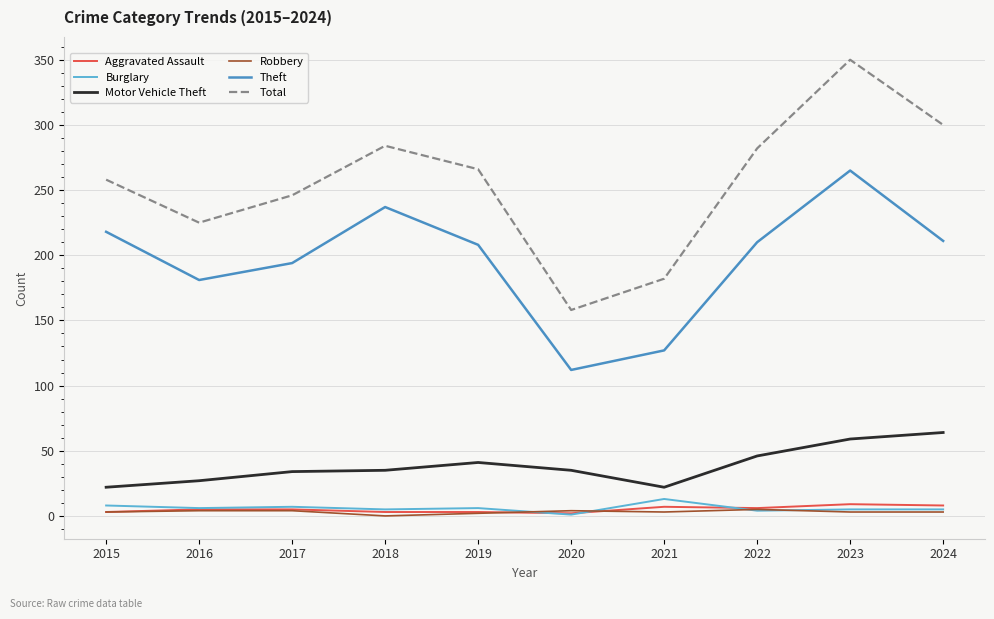

At which category is the sum across all series the highest?

2023